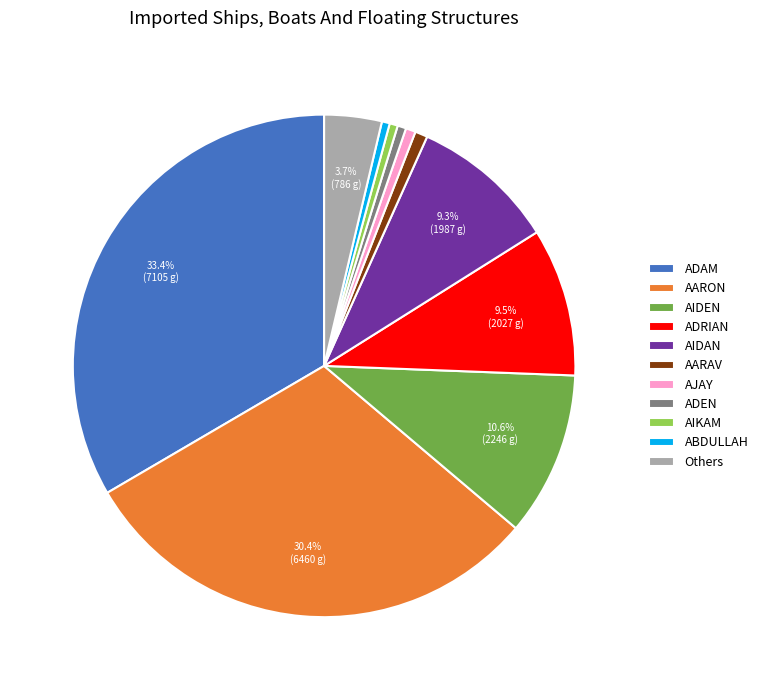

How many slices are in this pie chart?

11